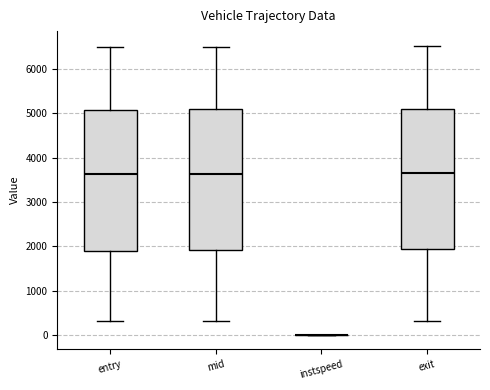

Reading left to right, read every box against the y-axis: the position of its median line, the range the box covers, and the ends of its whiskers. The values are not printed on the chart, so give them approximately, as read against the axis.

entry: median 3600, box 1900 to 5100, whiskers 300 to 6500
mid: median 3600, box 1900 to 5100, whiskers 300 to 6500
instspeed: box collapsed to a line at 0, whiskers 0 to 0
exit: median 3600, box 1900 to 5100, whiskers 300 to 6500